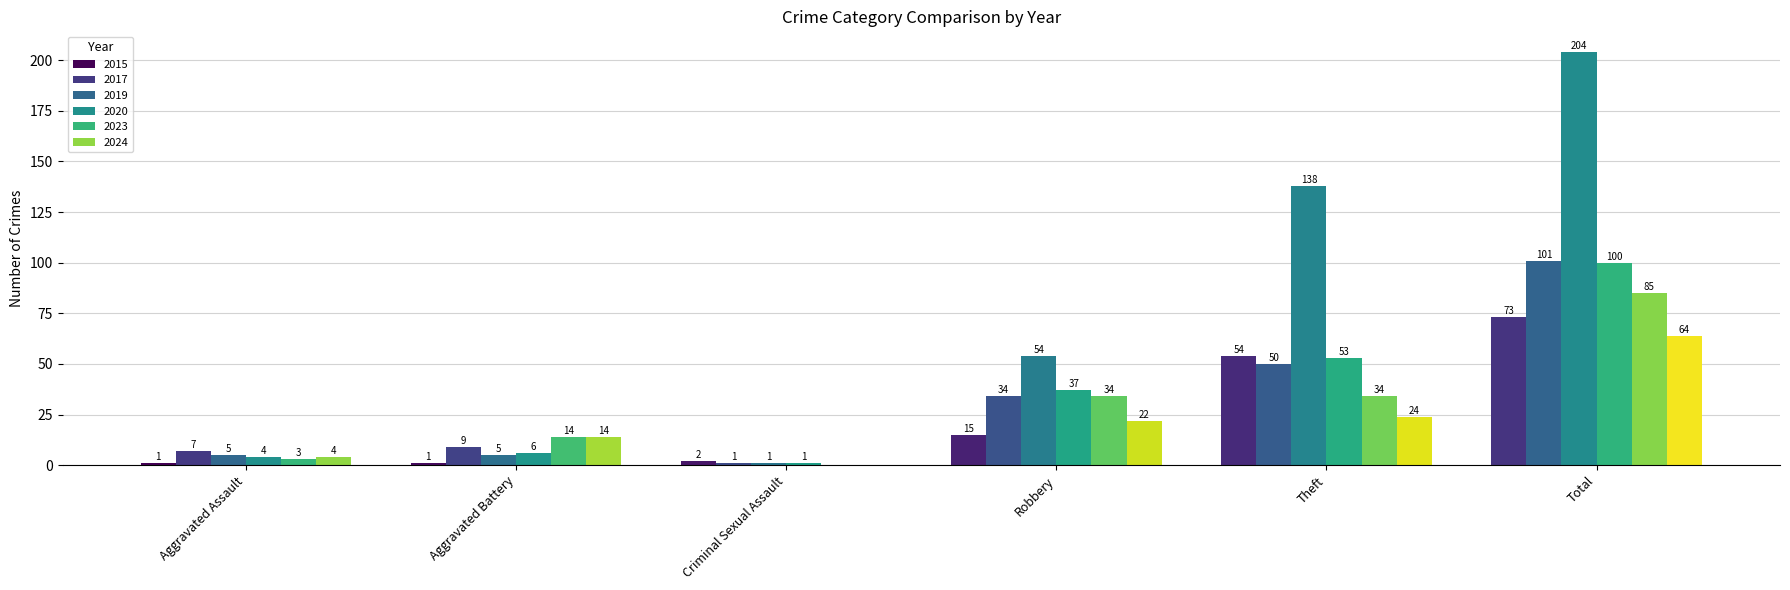

Between Criminal Sexual Assault and Theft, which series saw the biggest shift?

2019